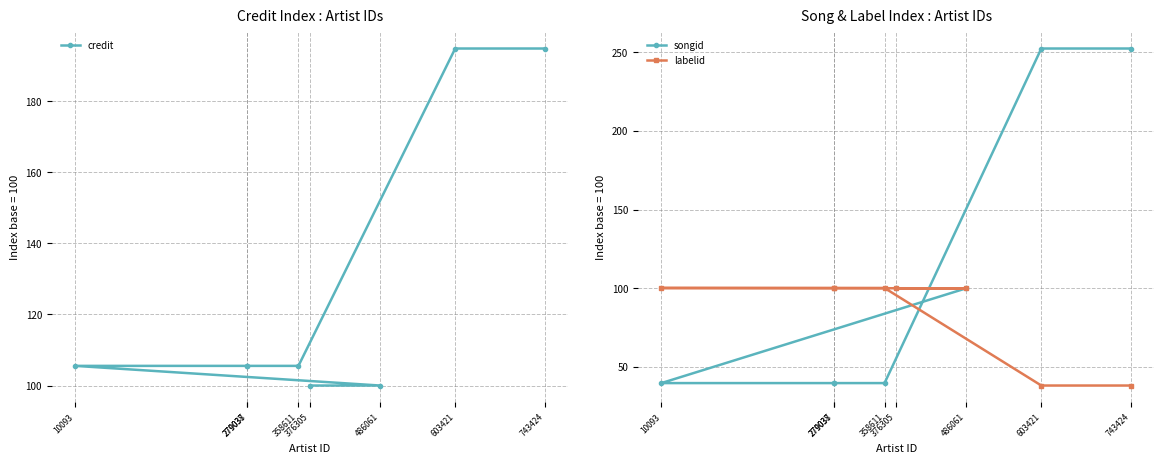

True or false: credit has more than 2 interior local peaks.

False